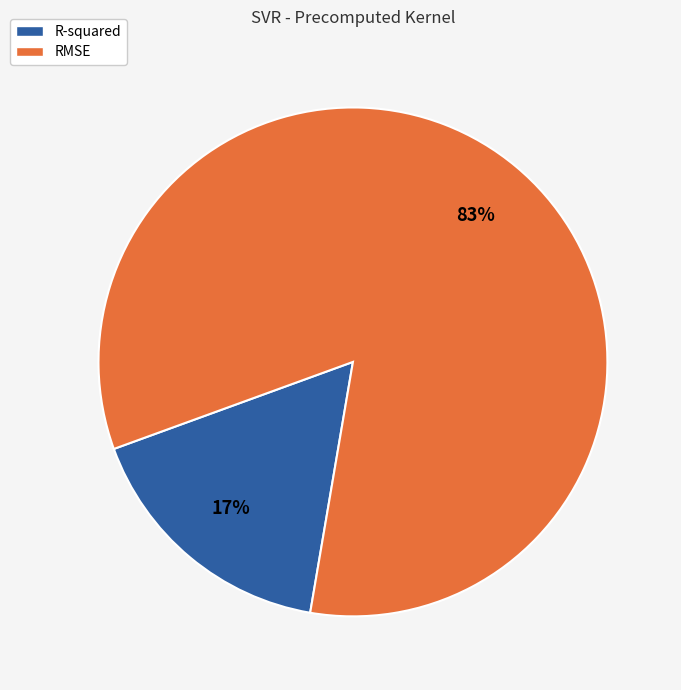

Do RMSE and R-squared together represent more than half of the pie?

Yes